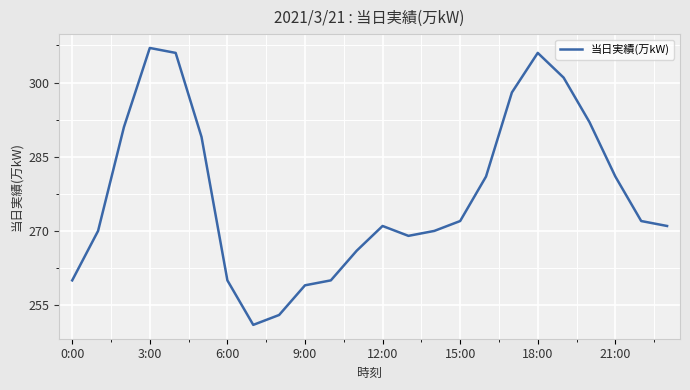

What is the greatest value displayed?

307